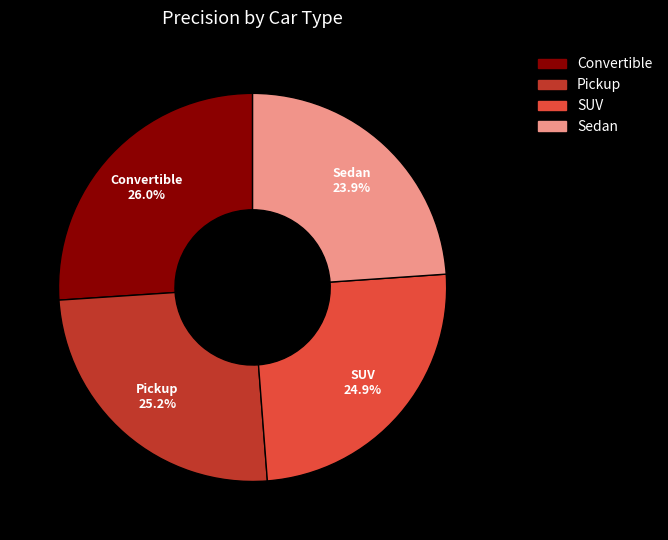

What percentage do Pickup and Sedan together represent?

49.1%